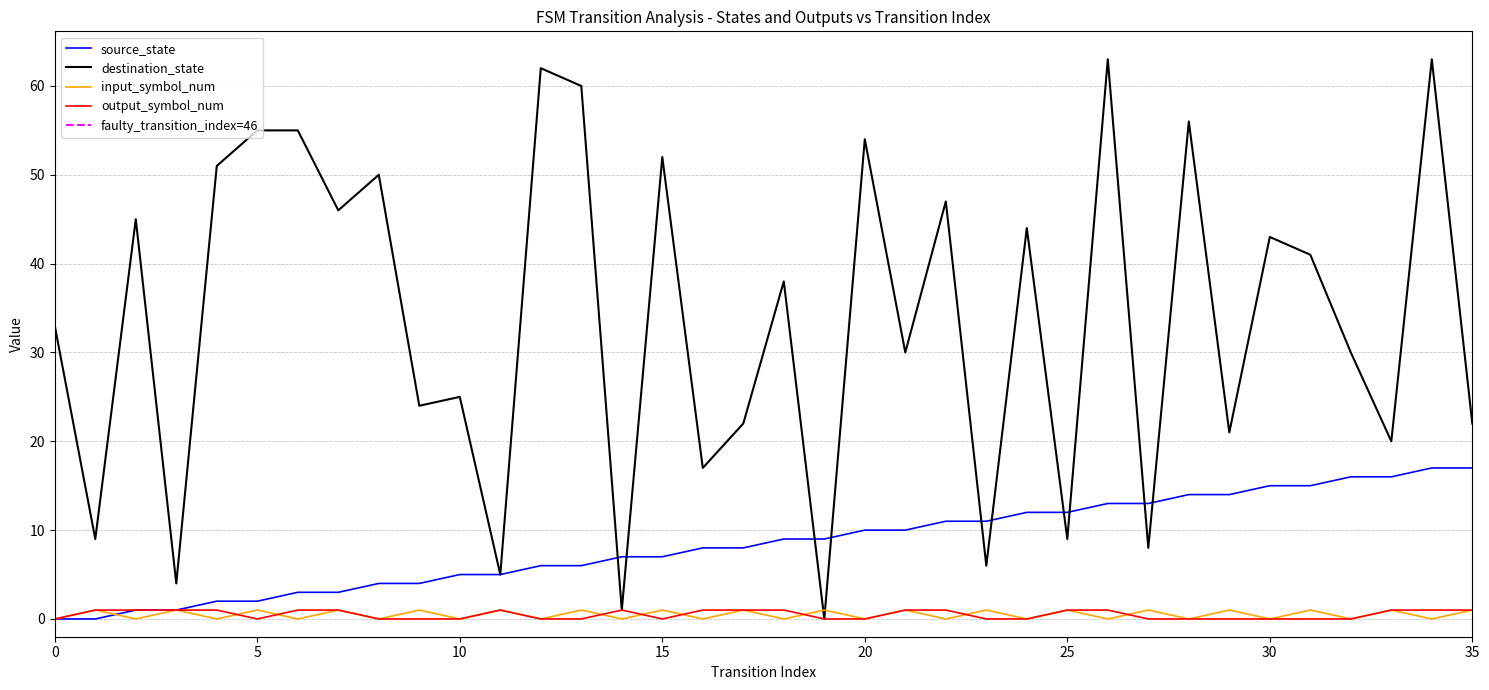

The input_symbol_num series shows 1 at 32. True or false?

False